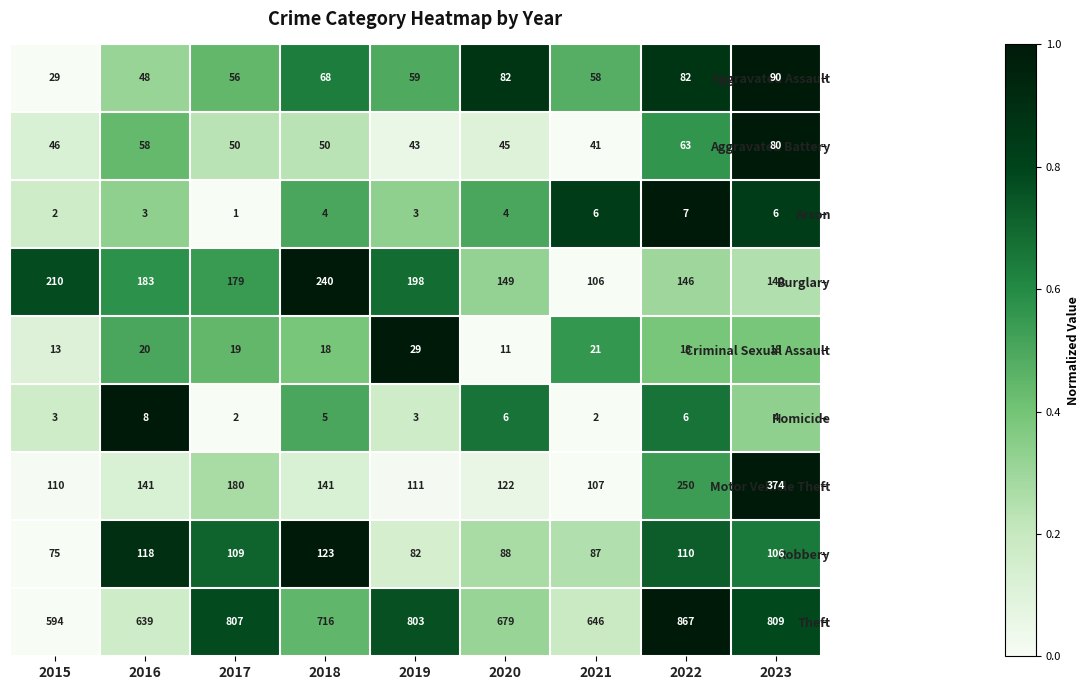

What is the difference between the maximum and minimum values in the Homicide series?

6